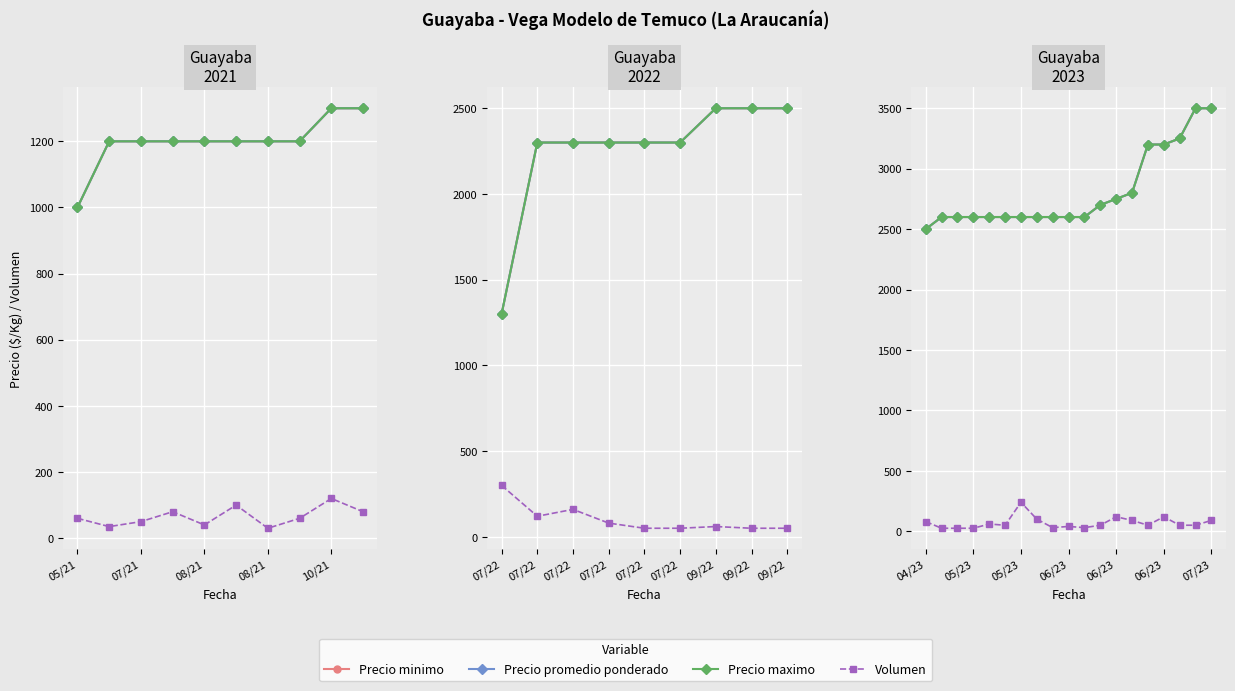

What is the difference between the second highest and minimum values in the Volumen series?

95